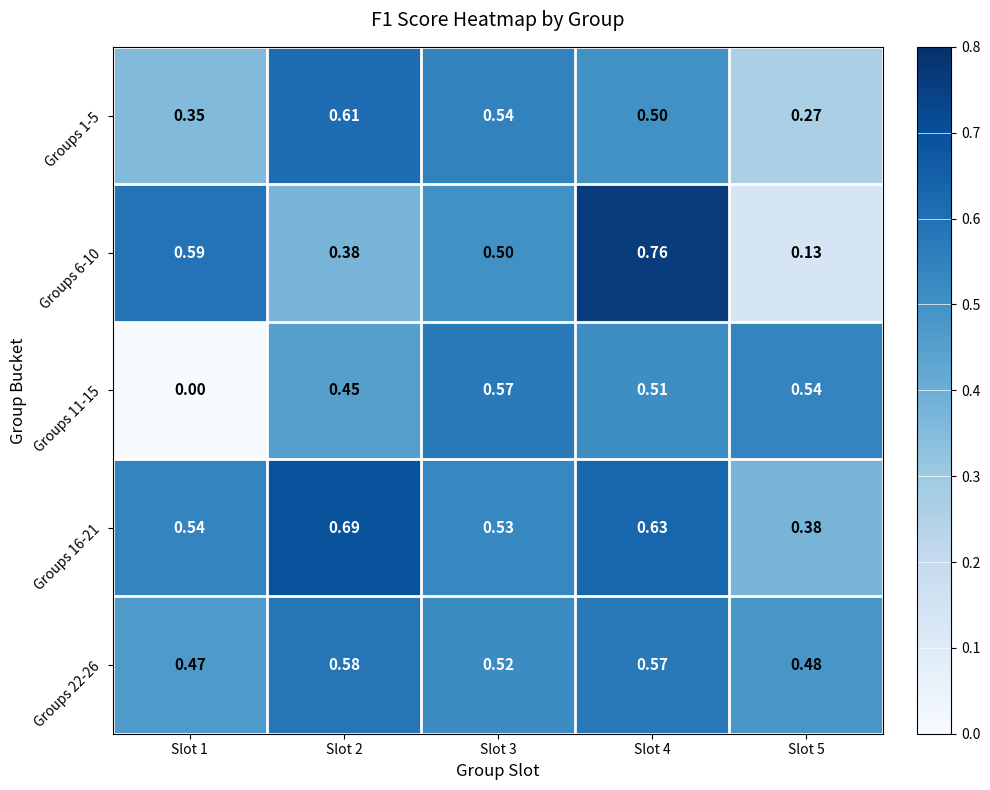

At how many categories does at least one series exceed 0?

5